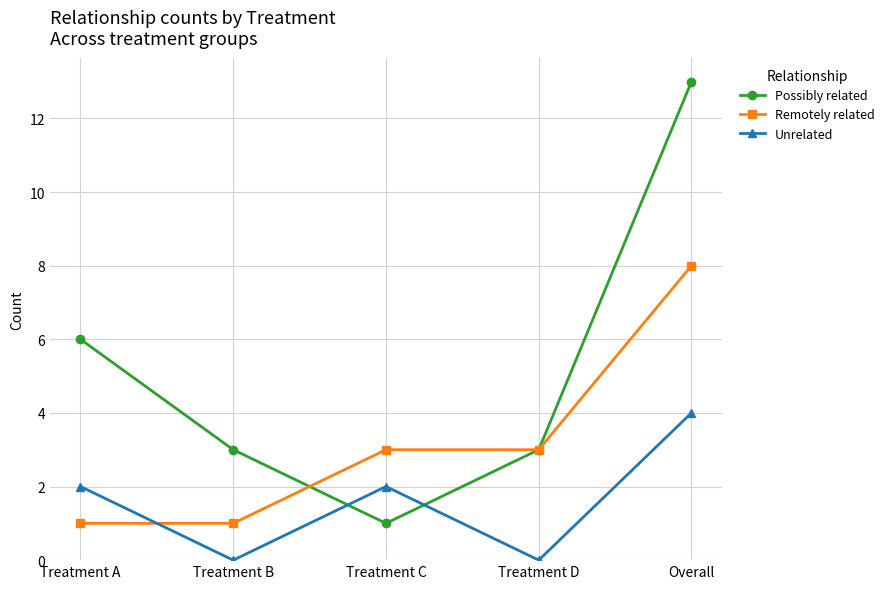

What is the minimum value for Possibly related?

1